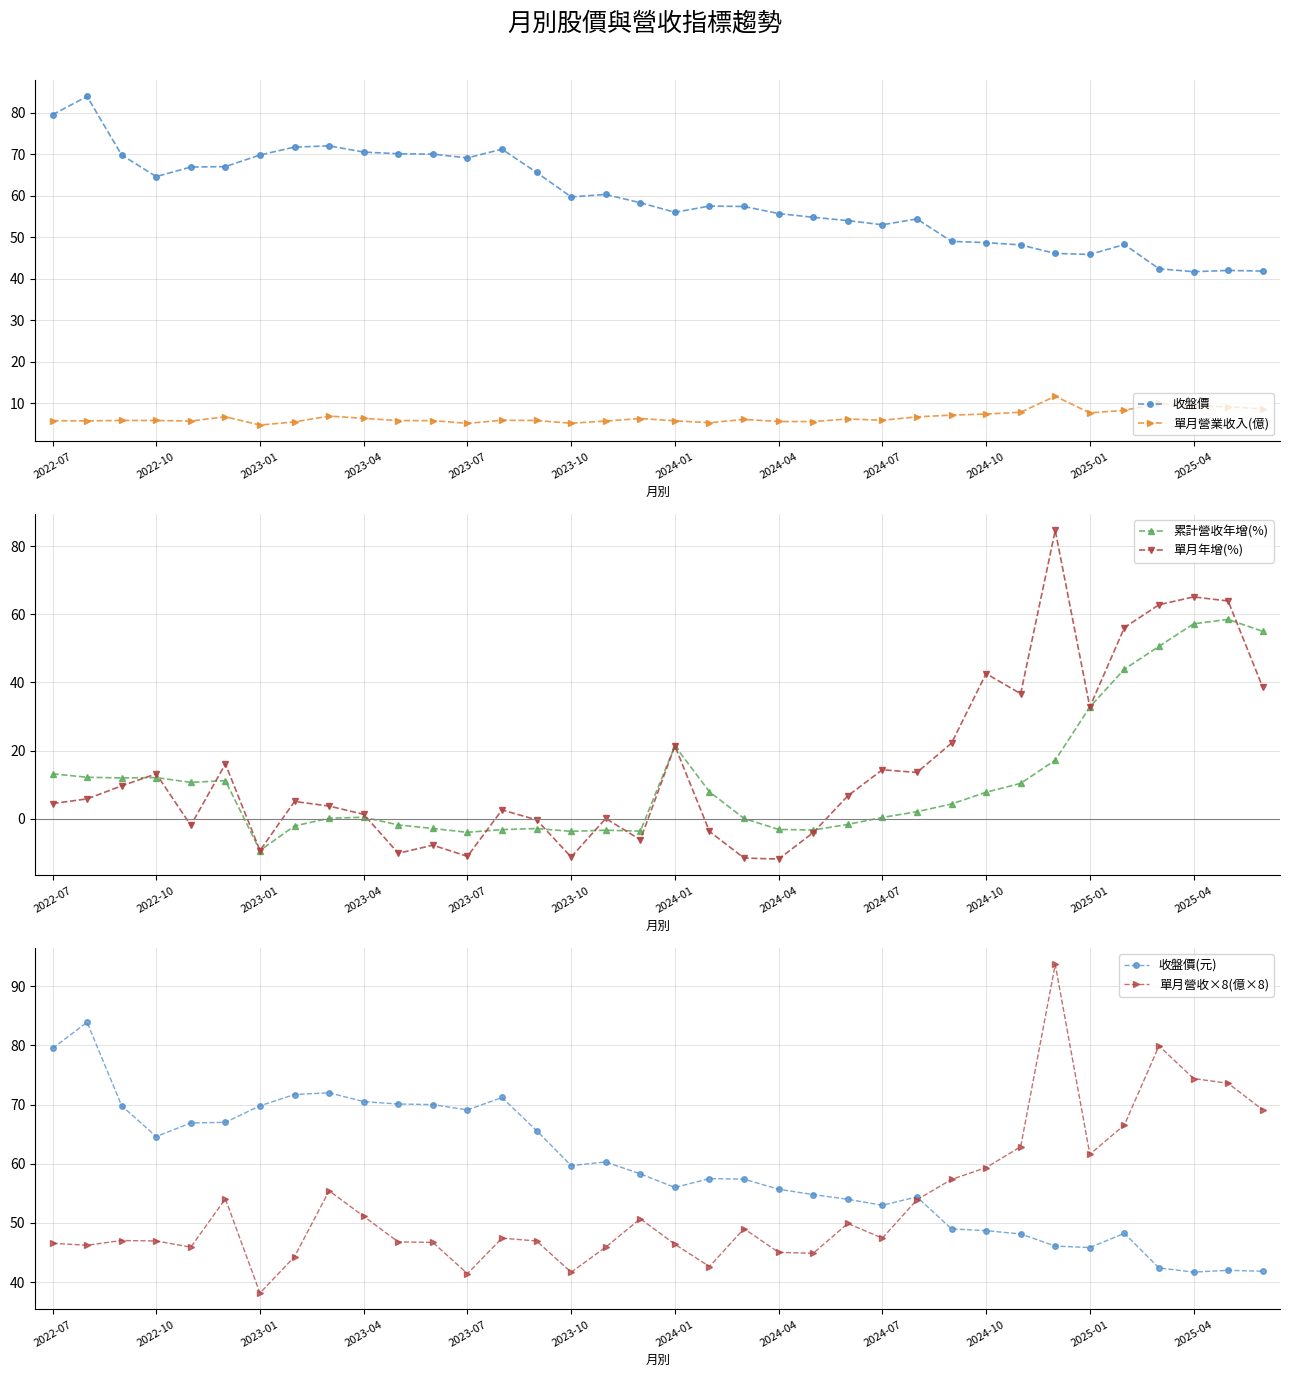

Where is the first local minimum for 收盤價?

2022-10